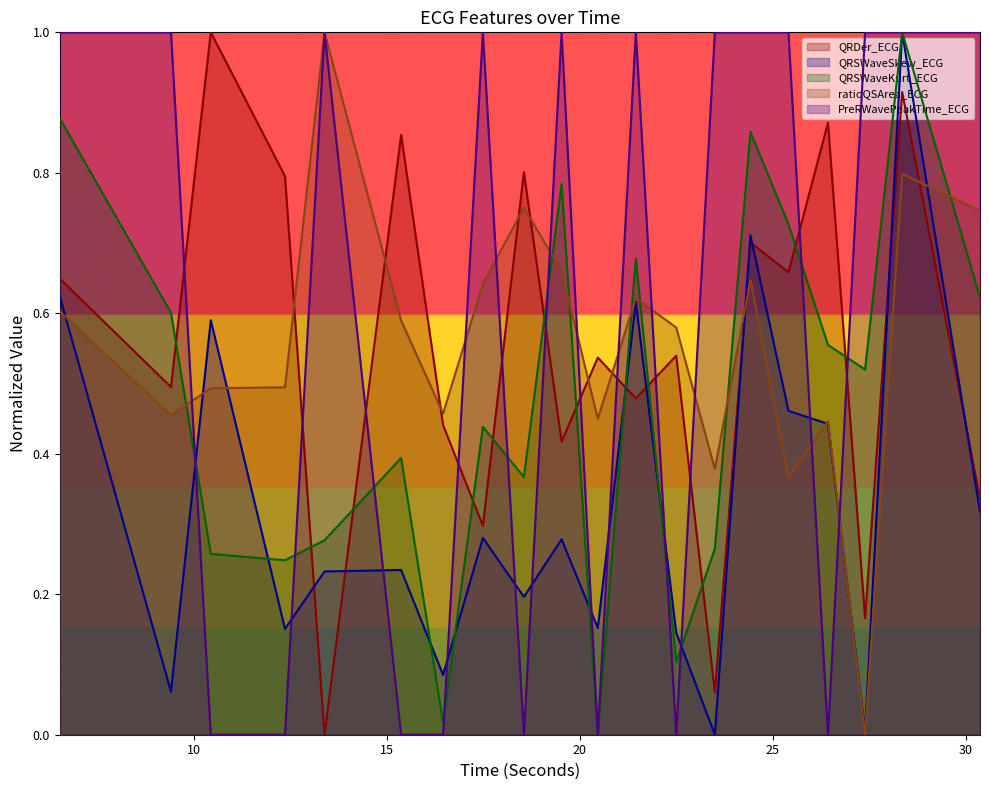

At how many categories does at least one series exceed 0?

20